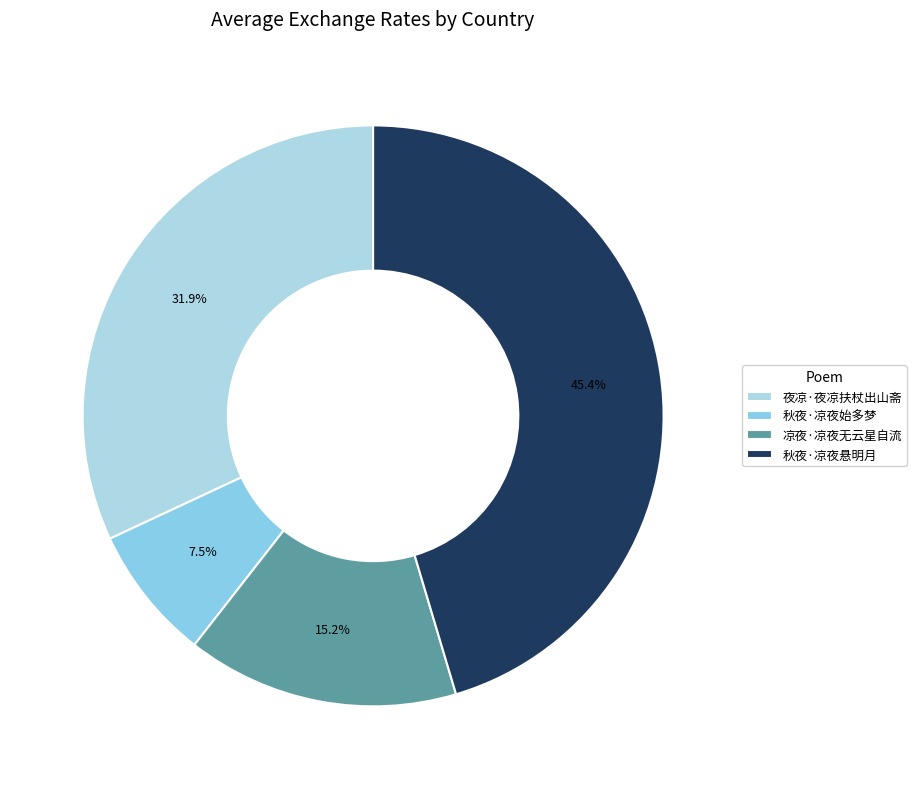

What is the total percentage of 秋夜·凉夜悬明月 and 秋夜·凉夜始多梦?

52.9%